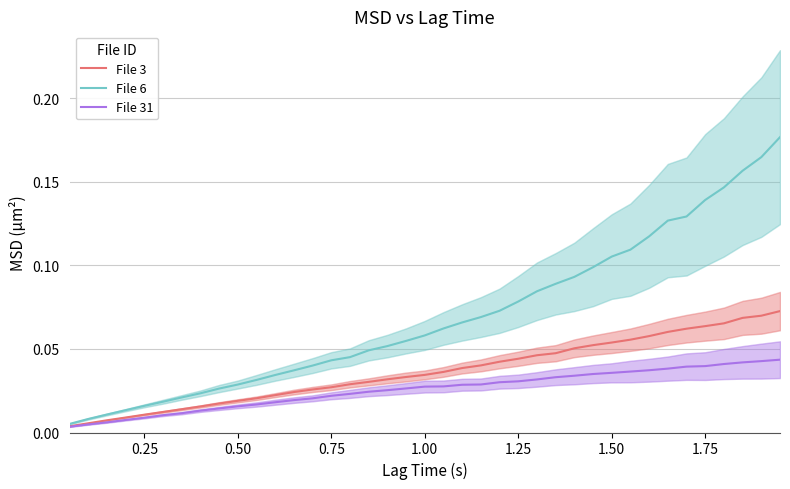

Reading left to right, transcribe all the data shown in this chart.

File 3: 0.0	0.0	0.0	0.0	0.0	0.0	0.0	0.0	0.0	0.0	0.0	0.0	0.0	0.0	0.0	0.0	0.0	0.0	0.0	0.0	0.0	0.0	0.0	0.0	0.0	0.0	0.0	0.1	0.1	0.1	0.1	0.1	0.1	0.1	0.1	0.1	0.1	0.1	0.1
File 6: 0.0	0.0	0.0	0.0	0.0	0.0	0.0	0.0	0.0	0.0	0.0	0.0	0.0	0.0	0.0	0.0	0.0	0.1	0.1	0.1	0.1	0.1	0.1	0.1	0.1	0.1	0.1	0.1	0.1	0.1	0.1	0.1	0.1	0.1	0.1	0.1	0.2	0.2	0.2
File 31: 0.0	0.0	0.0	0.0	0.0	0.0	0.0	0.0	0.0	0.0	0.0	0.0	0.0	0.0	0.0	0.0	0.0	0.0	0.0	0.0	0.0	0.0	0.0	0.0	0.0	0.0	0.0	0.0	0.0	0.0	0.0	0.0	0.0	0.0	0.0	0.0	0.0	0.0	0.0